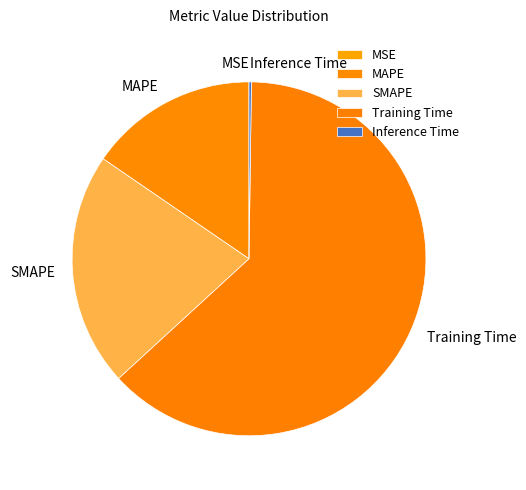

True or false: SMAPE accounts for 21% of the total.

True